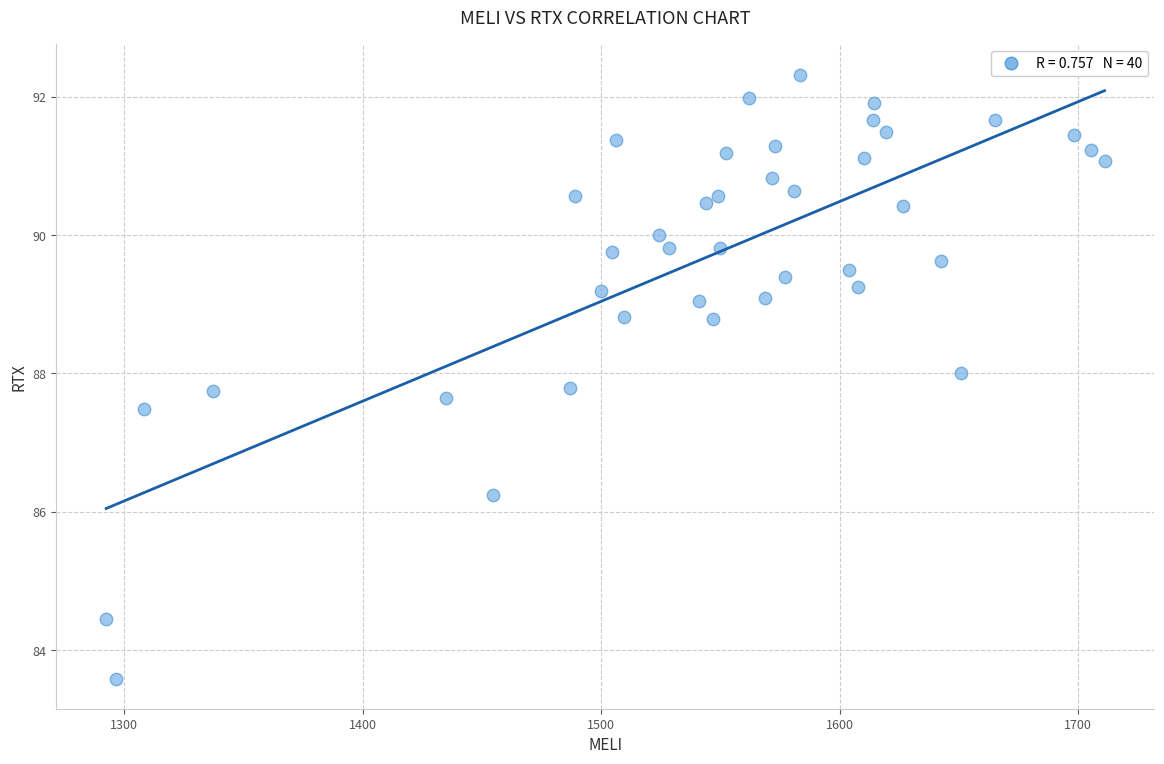

What Y value in the scatter plot is closest to 87?

87.5